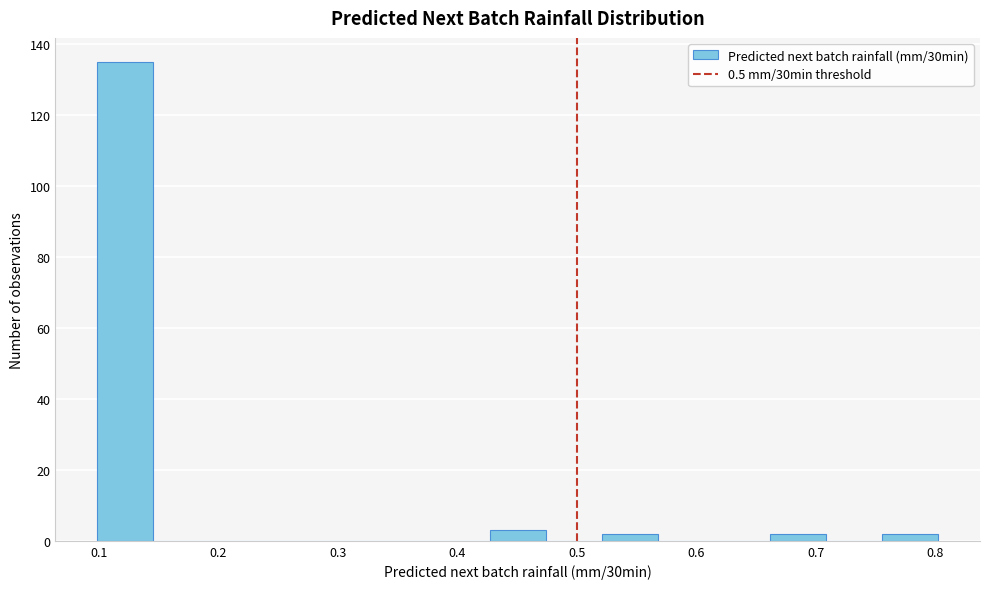

Over which range of the x-axis is the bar tallest?

0.10 to 0.15